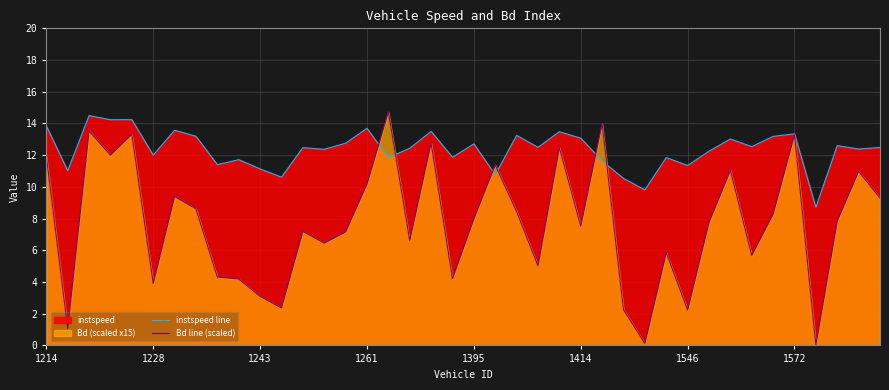

What is the difference between the second highest and minimum values in the instspeed line series?

5.5